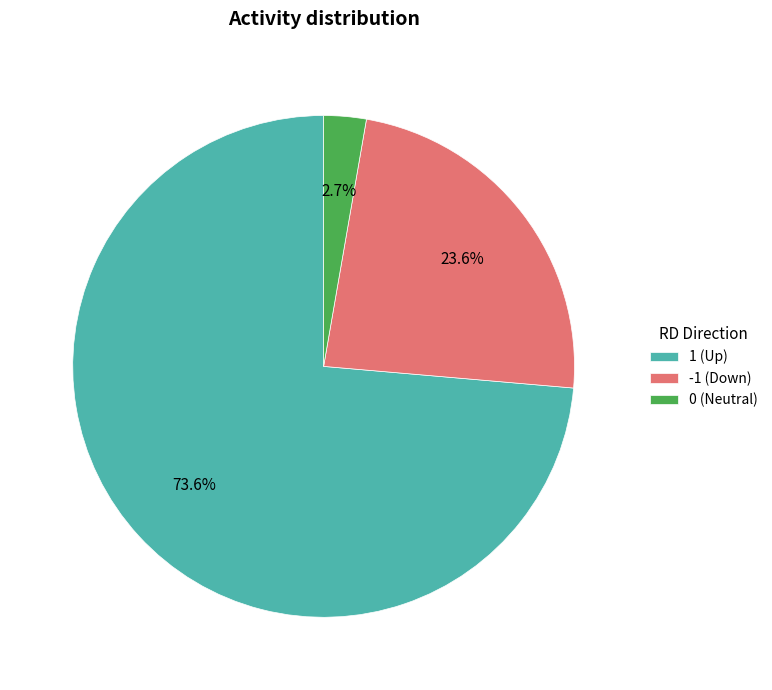

What percentage do 0 (Neutral) and 1 (Up) together represent?

76.4%